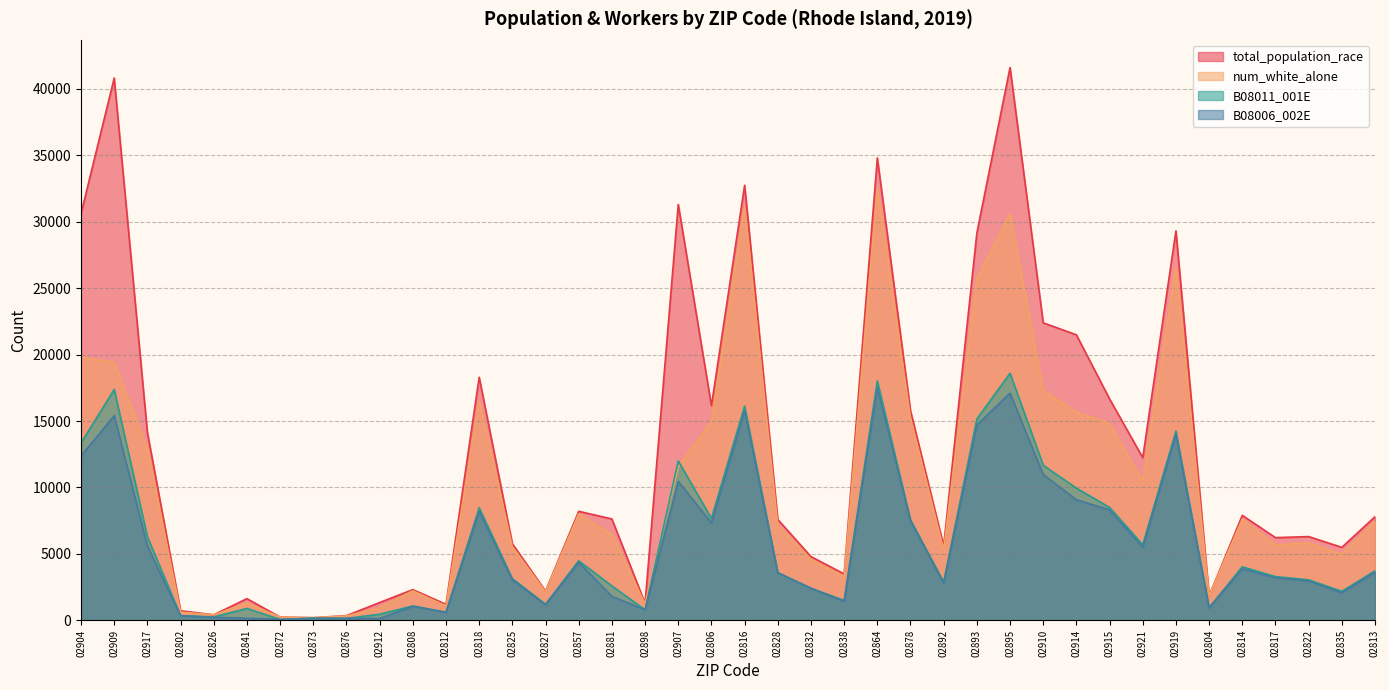

Does the chart display data point markers on the line(s)?

No